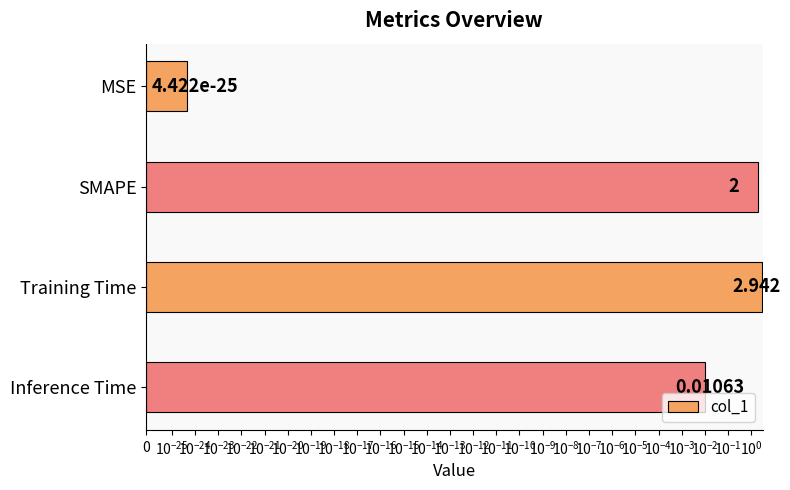

What is the difference between the maximum and minimum values?

2.9